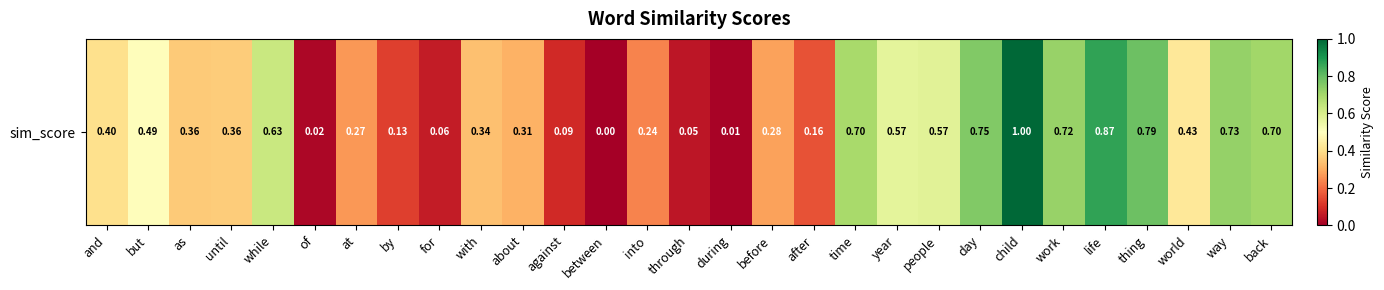

Is it true that the value at between is 0.0?

True